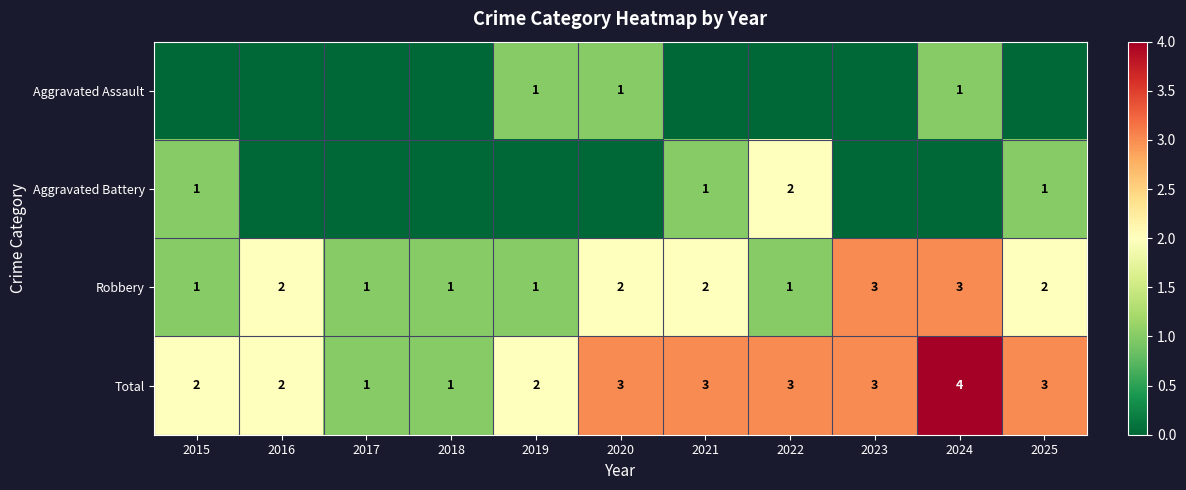

What is the sum of all Robbery values?

19